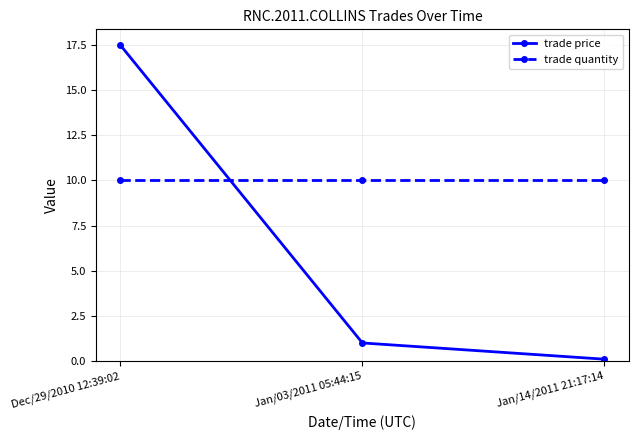

Does the chart display data point markers on the line(s)?

Yes